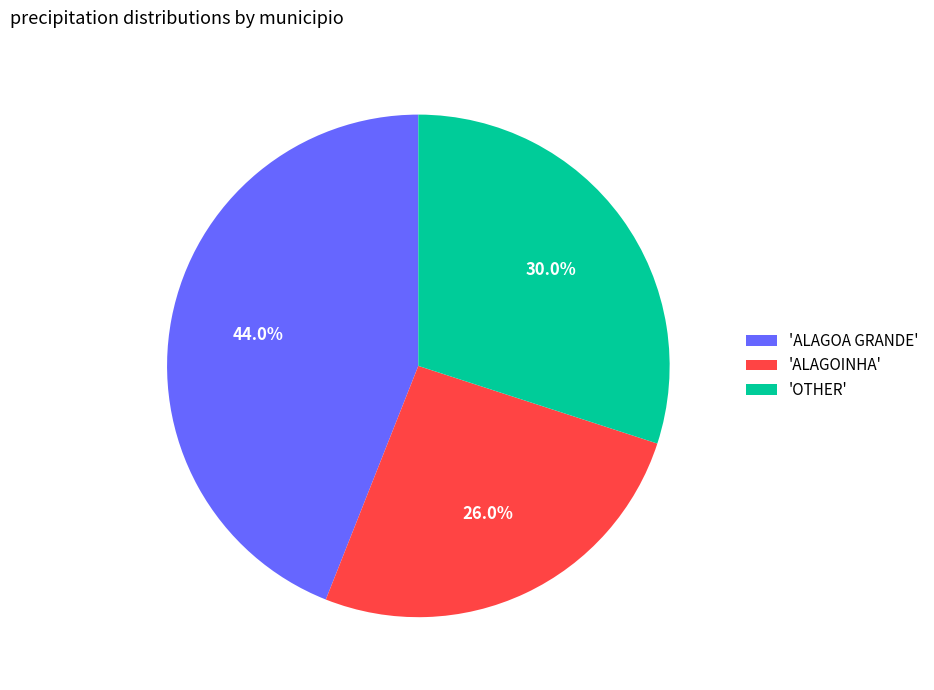

Is there a majority slice in this chart?

No